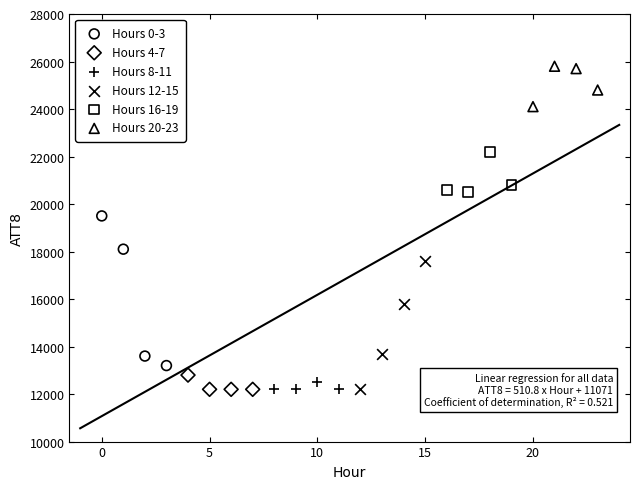

Which series contains the highest Y value?

Hours 20-23